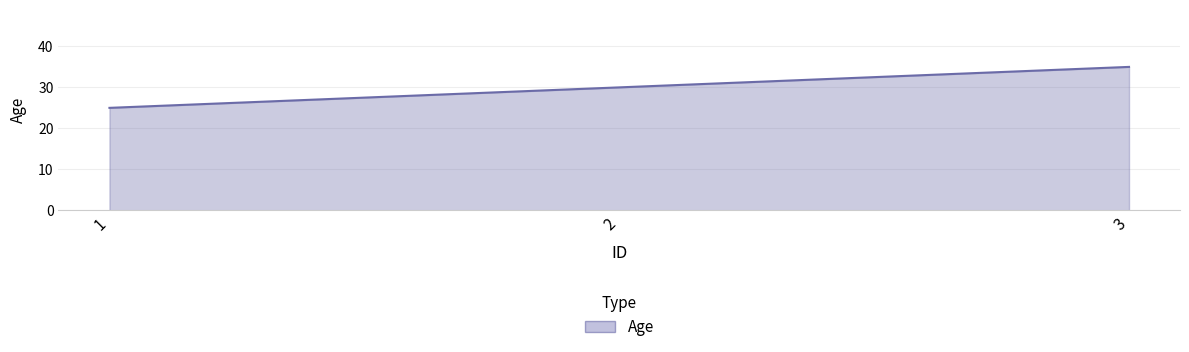

What is the difference between the maximum and minimum values?

10